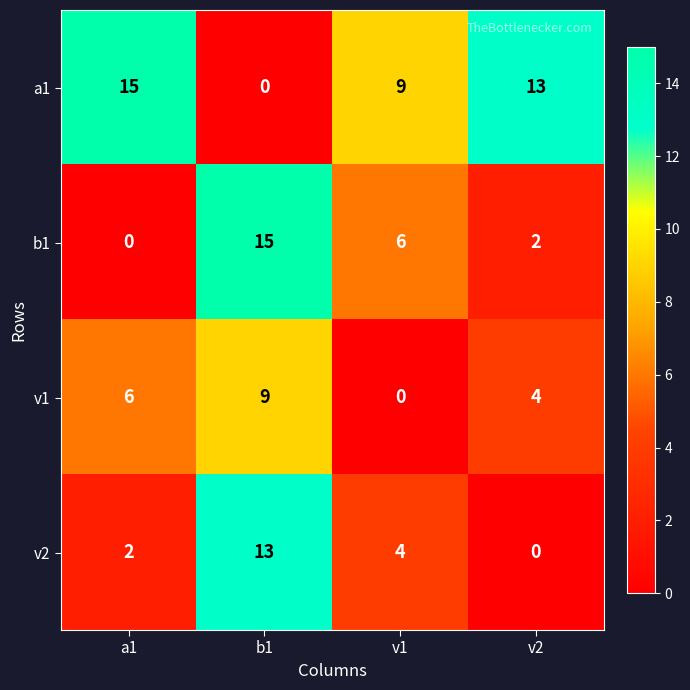

Reading left to right, list all the values displayed in this chart.

a1: 15	0	9	13
b1: 0	15	6	2
v1: 6	9	0	4
v2: 2	13	4	0